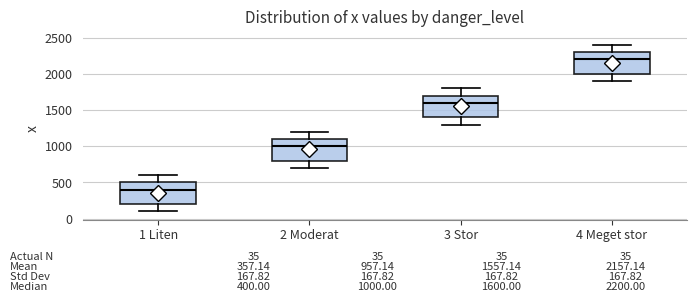

Which box has the lowest median line?

1 Liten